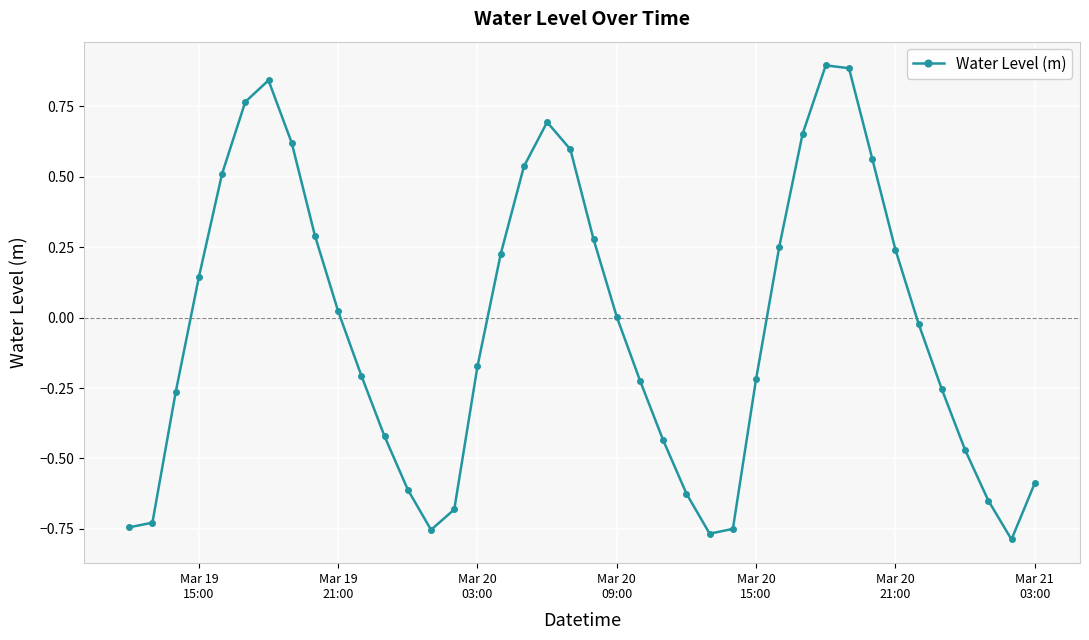

What is the sum of all values?

-1.4